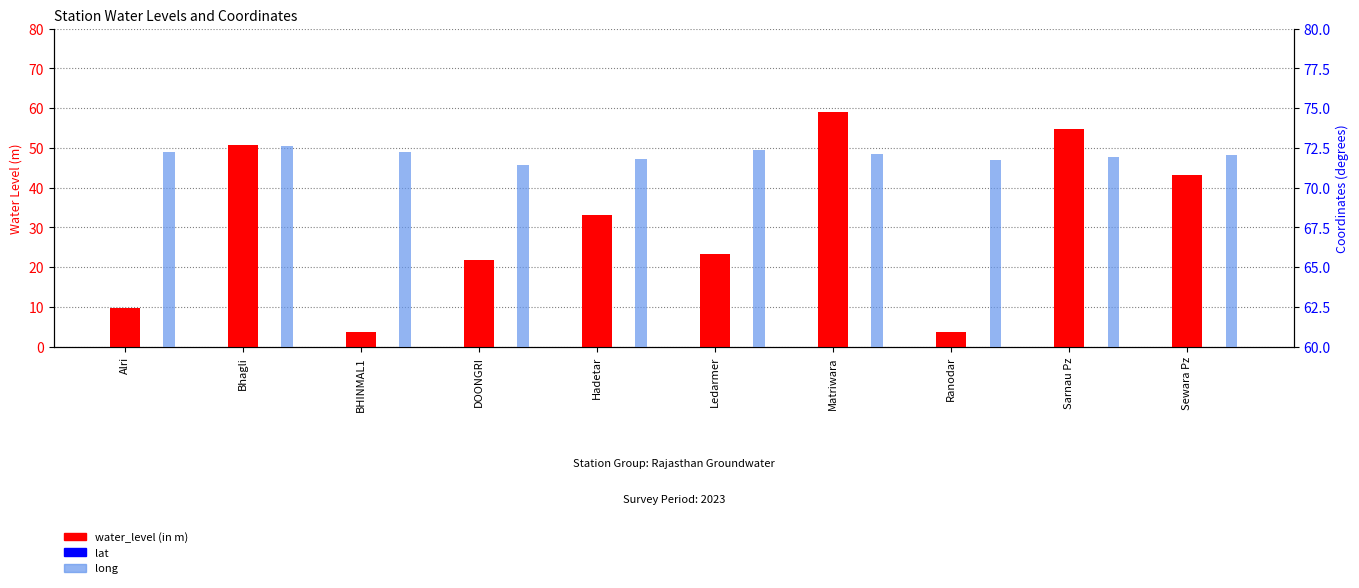

At which category is the sum across all series the highest?

Matriwara